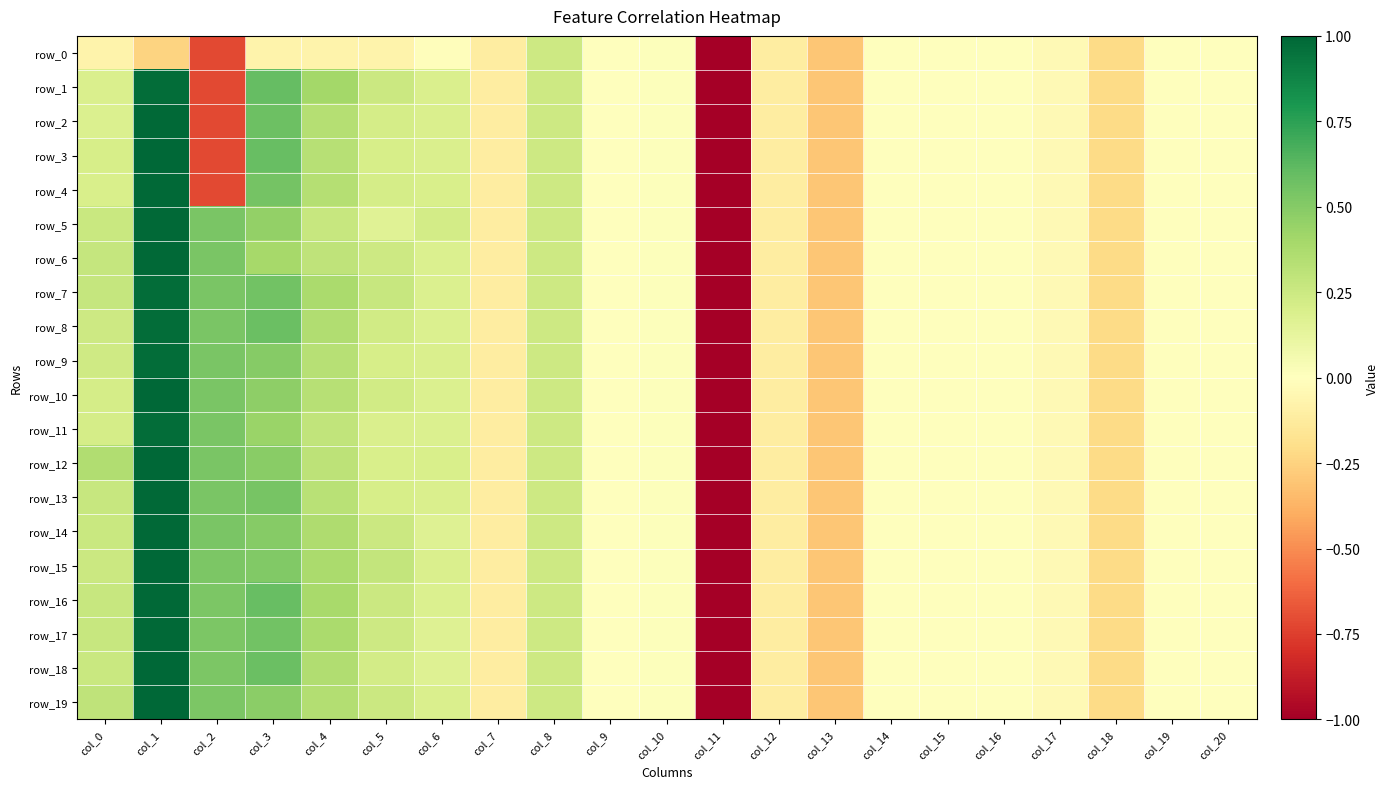

Reading left to right, transcribe all the data shown in this chart.

row_0: -0.1	-0.2	-0.7	-0.1	-0.1	-0.1	-0.0	-0.1	0.2	0.0	0.0	-1.0	-0.1	-0.3	-0.0	-0.0	-0.0	-0.0	-0.2	-0.0	-0.0
row_1: 0.2	1.0	-0.7	0.6	0.4	0.3	0.2	-0.1	0.2	0.0	0.0	-1.0	-0.1	-0.3	-0.0	-0.0	-0.0	-0.0	-0.2	-0.0	-0.0
row_2: 0.2	1.0	-0.7	0.6	0.3	0.2	0.2	-0.1	0.2	0.0	0.0	-1.0	-0.1	-0.3	-0.0	-0.0	-0.0	-0.0	-0.2	-0.0	-0.0
row_3: 0.2	1.0	-0.7	0.6	0.3	0.2	0.2	-0.1	0.2	0.0	0.0	-1.0	-0.1	-0.3	-0.0	-0.0	-0.0	-0.0	-0.2	-0.0	-0.0
row_4: 0.2	1.0	-0.7	0.6	0.3	0.2	0.2	-0.1	0.2	0.0	0.0	-1.0	-0.1	-0.3	-0.0	-0.0	-0.0	-0.0	-0.2	-0.0	-0.0
row_5: 0.3	1.0	0.5	0.5	0.3	0.2	0.2	-0.1	0.2	0.0	0.0	-1.0	-0.1	-0.3	-0.0	-0.0	-0.0	-0.0	-0.2	-0.0	-0.0
row_6: 0.3	1.0	0.5	0.4	0.3	0.2	0.2	-0.1	0.2	0.0	0.0	-1.0	-0.1	-0.3	-0.0	-0.0	-0.0	-0.0	-0.2	-0.0	-0.0
row_7: 0.3	1.0	0.5	0.6	0.4	0.3	0.2	-0.1	0.2	0.0	0.0	-1.0	-0.1	-0.3	-0.0	-0.0	-0.0	-0.0	-0.2	-0.0	-0.0
row_8: 0.2	1.0	0.5	0.6	0.4	0.2	0.2	-0.1	0.2	0.0	0.0	-1.0	-0.1	-0.3	-0.0	-0.0	-0.0	-0.0	-0.2	-0.0	-0.0
row_9: 0.2	1.0	0.5	0.5	0.3	0.2	0.2	-0.1	0.2	0.0	0.0	-1.0	-0.1	-0.3	-0.0	-0.0	-0.0	-0.0	-0.2	-0.0	-0.0
row_10: 0.2	1.0	0.5	0.5	0.3	0.2	0.2	-0.1	0.2	0.0	0.0	-1.0	-0.1	-0.3	-0.0	-0.0	-0.0	-0.0	-0.2	-0.0	-0.0
row_11: 0.2	1.0	0.5	0.4	0.3	0.2	0.2	-0.1	0.2	0.0	0.0	-1.0	-0.1	-0.3	-0.0	-0.0	-0.0	-0.0	-0.2	-0.0	-0.0
row_12: 0.4	1.0	0.5	0.5	0.3	0.2	0.2	-0.1	0.2	0.0	0.0	-1.0	-0.1	-0.3	-0.0	-0.0	-0.0	-0.0	-0.2	-0.0	-0.0
row_13: 0.3	1.0	0.5	0.5	0.3	0.2	0.2	-0.1	0.2	0.0	0.0	-1.0	-0.1	-0.3	-0.0	-0.0	-0.0	-0.0	-0.2	-0.0	-0.0
row_14: 0.3	1.0	0.5	0.5	0.4	0.3	0.2	-0.1	0.2	0.0	0.0	-1.0	-0.1	-0.3	-0.0	-0.0	-0.0	-0.0	-0.2	-0.0	-0.0
row_15: 0.2	1.0	0.5	0.5	0.4	0.3	0.2	-0.1	0.2	0.0	0.0	-1.0	-0.1	-0.3	-0.0	-0.0	-0.0	-0.0	-0.2	-0.0	-0.0
row_16: 0.3	1.0	0.5	0.6	0.4	0.2	0.2	-0.1	0.2	0.0	0.0	-1.0	-0.1	-0.3	-0.0	-0.0	-0.0	-0.0	-0.2	-0.0	-0.0
row_17: 0.3	1.0	0.5	0.6	0.4	0.2	0.2	-0.1	0.2	0.0	0.0	-1.0	-0.1	-0.3	-0.0	-0.0	-0.0	-0.0	-0.2	-0.0	-0.0
row_18: 0.3	1.0	0.5	0.6	0.4	0.2	0.2	-0.1	0.2	0.0	0.0	-1.0	-0.1	-0.3	-0.0	-0.0	-0.0	-0.0	-0.2	-0.0	-0.0
row_19: 0.3	1.0	0.5	0.5	0.3	0.2	0.2	-0.1	0.2	0.0	0.0	-1.0	-0.1	-0.3	-0.0	-0.0	-0.0	-0.0	-0.2	-0.0	-0.0